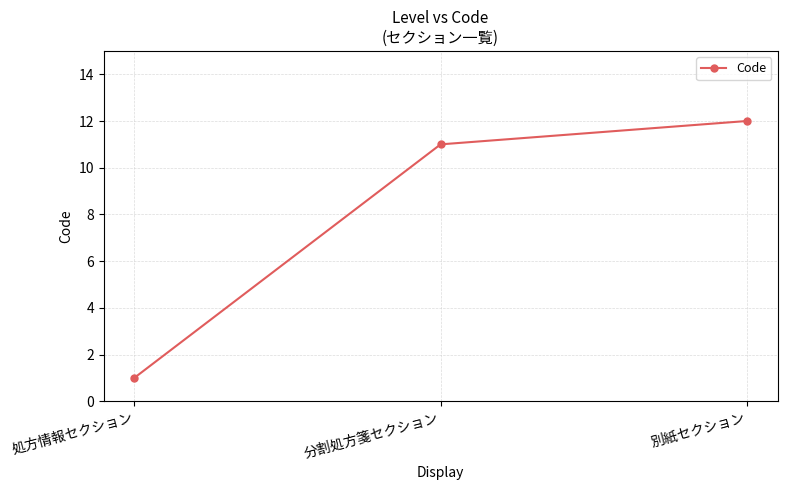

What position from the left is 処方情報セクション?

1